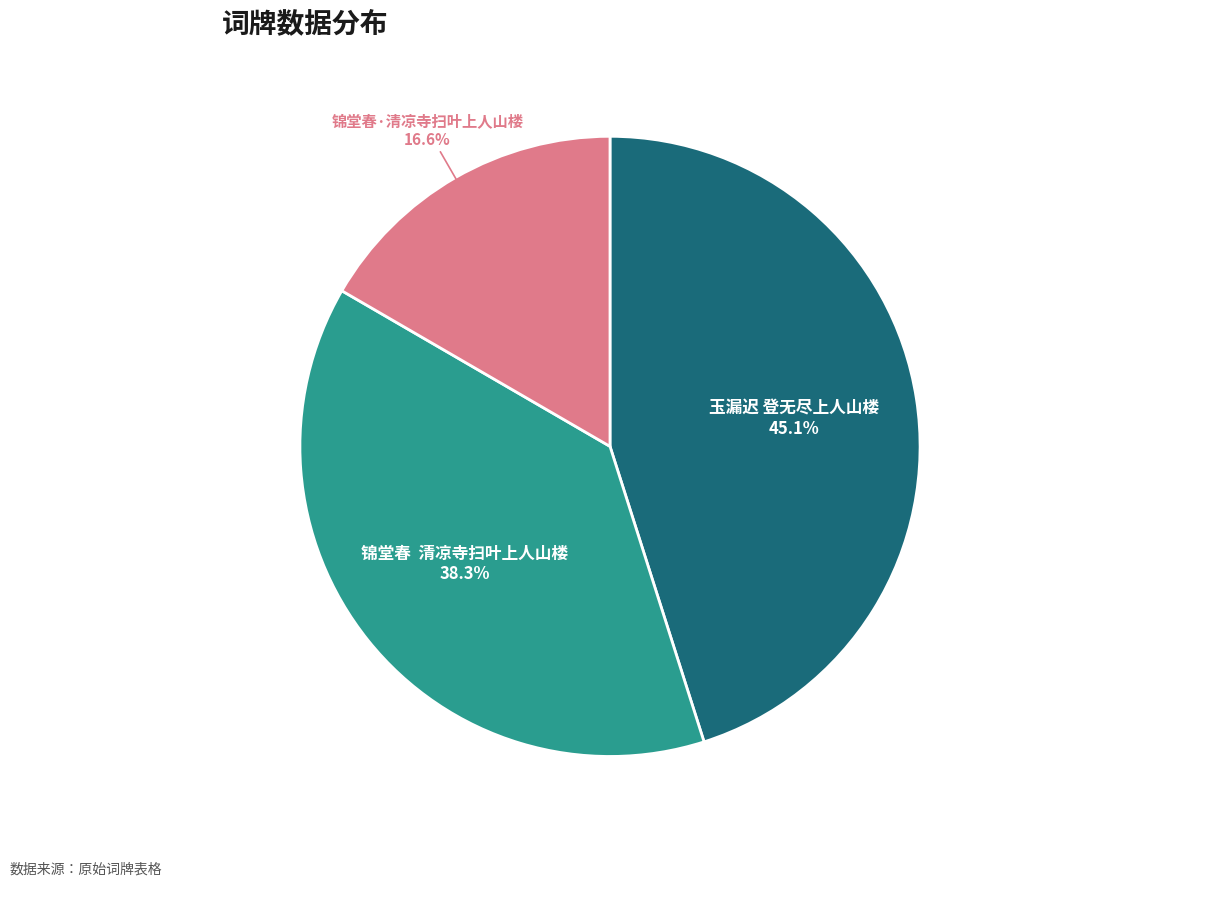

Approximately how many times larger is the value at 锦堂春·清凉寺扫叶上人山楼 compared to 玉漏迟 登无尽上人山楼?

0.4